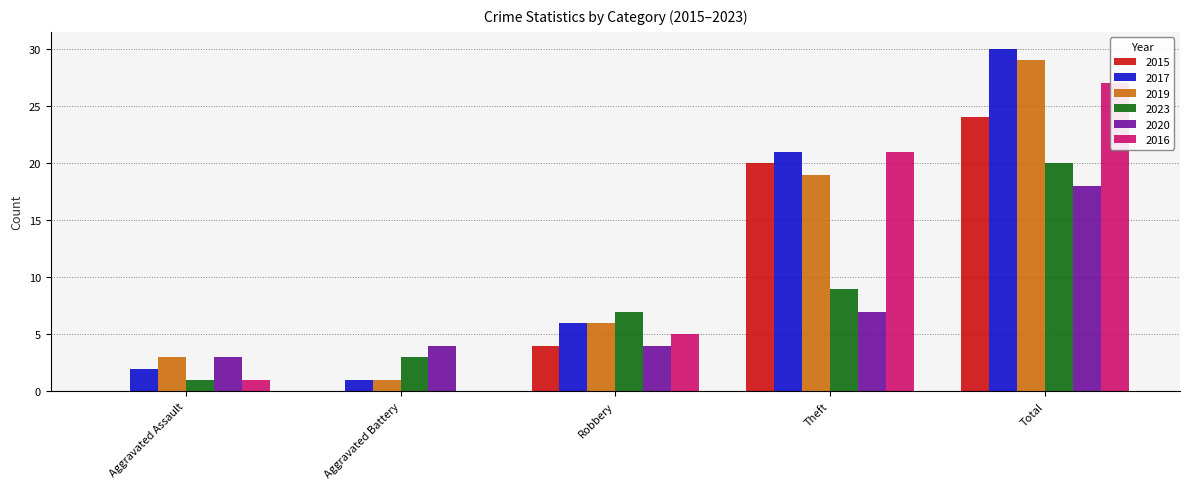

Between Aggravated Assault and Total, which is larger?

Total